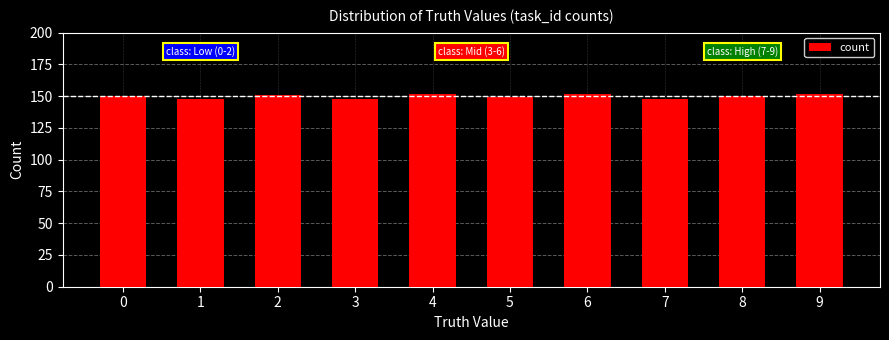

What is the value of the 2nd bar from the left?

148